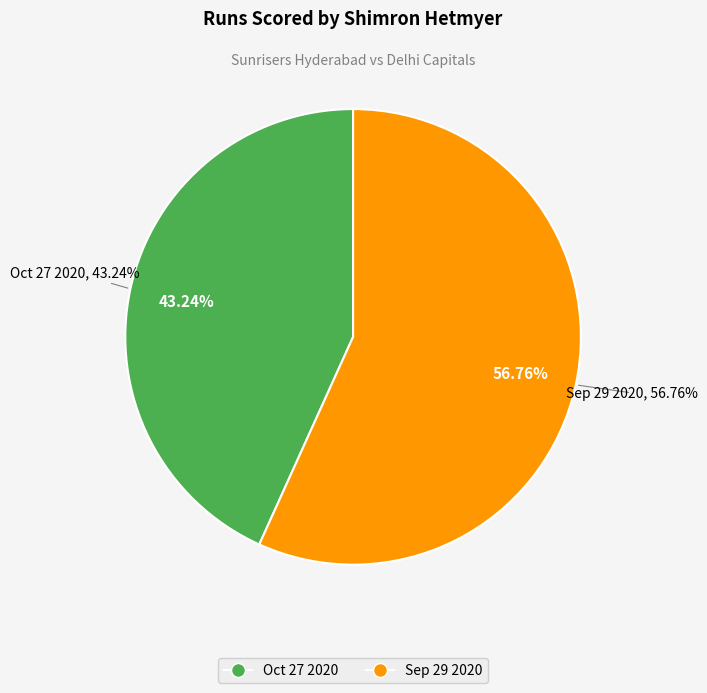

Which slice is the largest?

Sep 29 2020